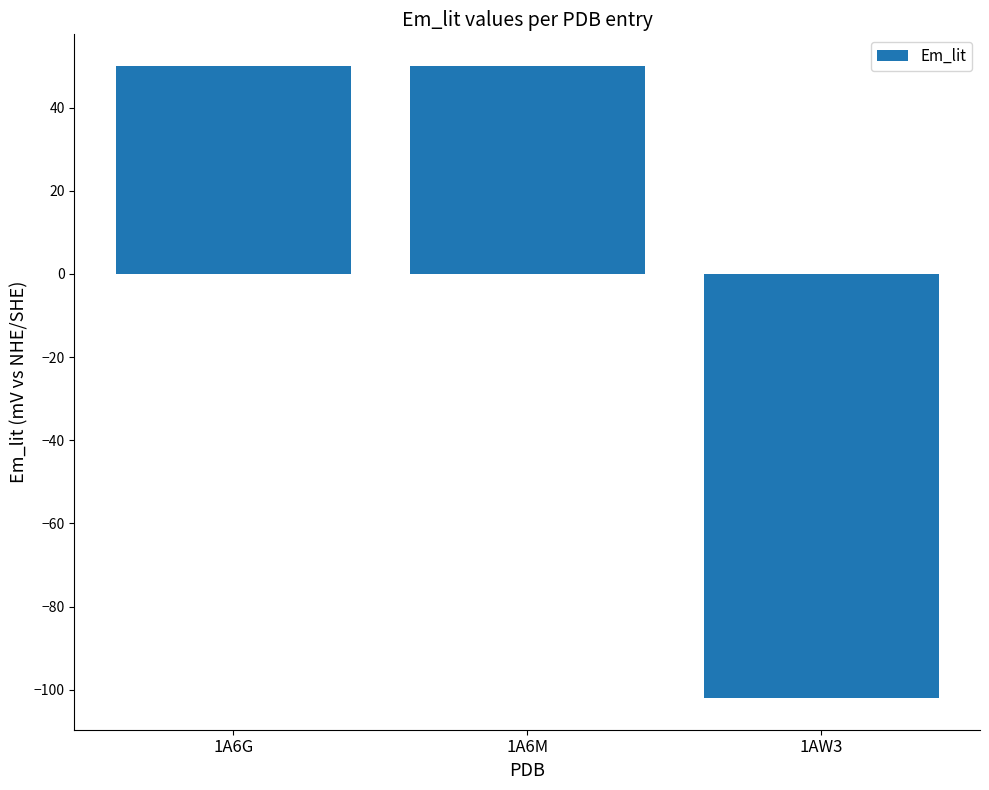

What is the value of the 2nd bar from the left?

50